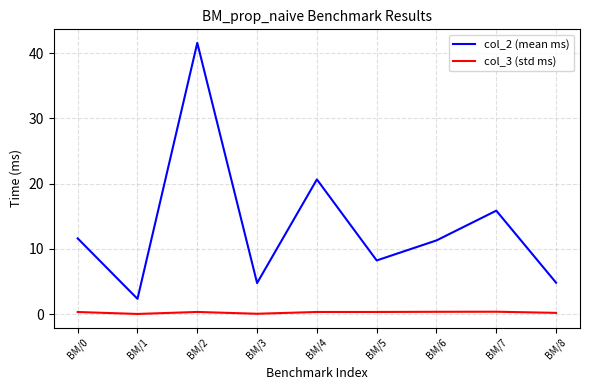

Does the chart have visible grid lines?

Yes